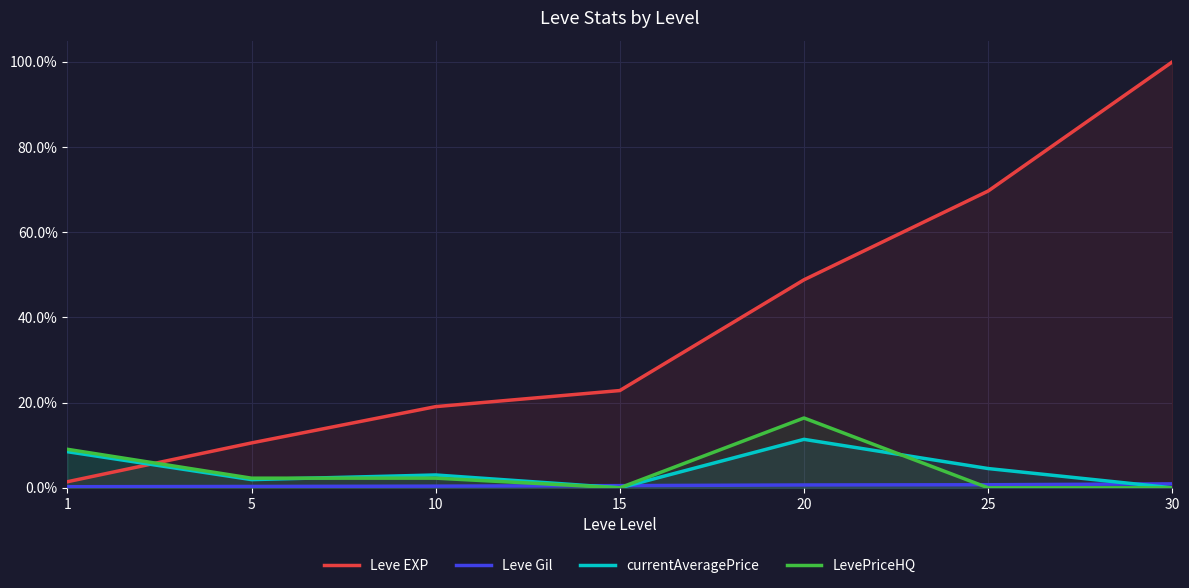

Which series changed the most between 10 and 20?

Leve EXP